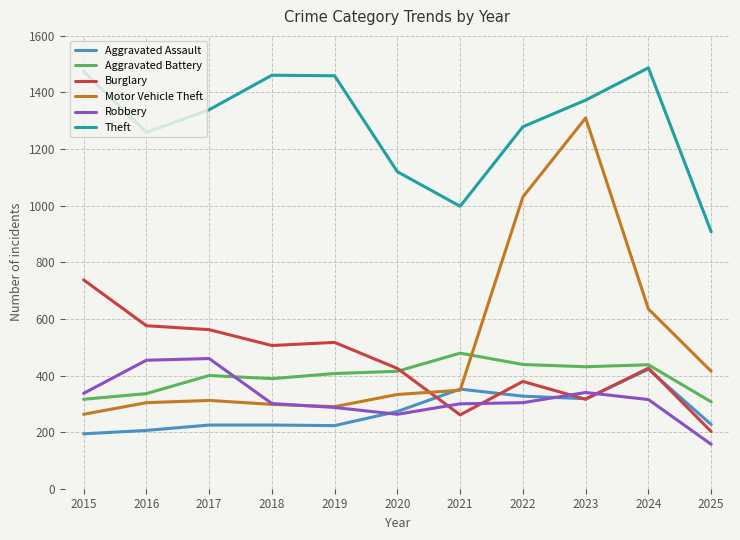

How many lines are shown in the chart?

6